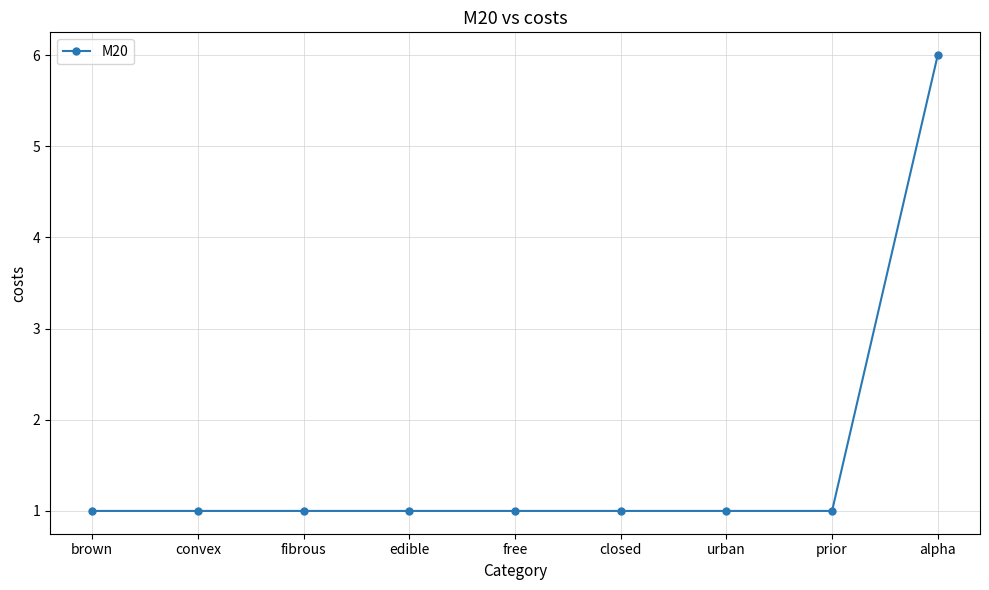

What position from the left is closed?

6